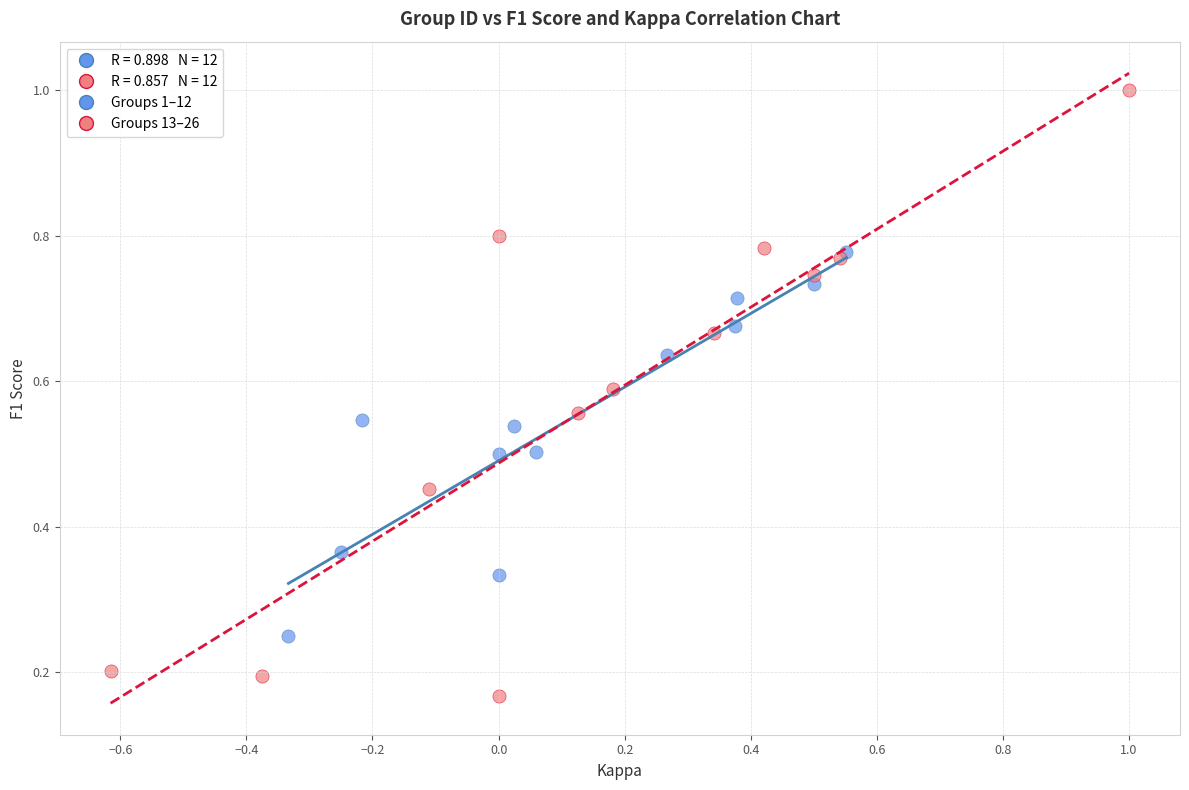

Which series contains the highest Y value?

Groups 13–26